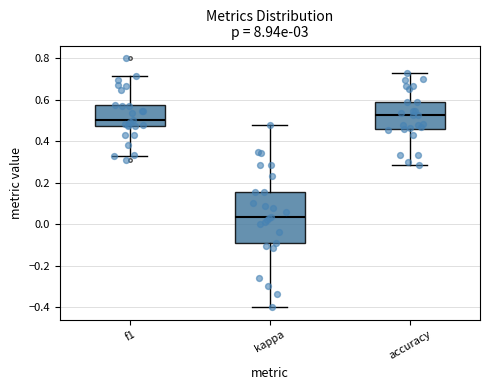

Where is the lower edge of the box for kappa on the y-axis? The values are not printed on the chart, so give them approximately, as read against the axis.

-0.10